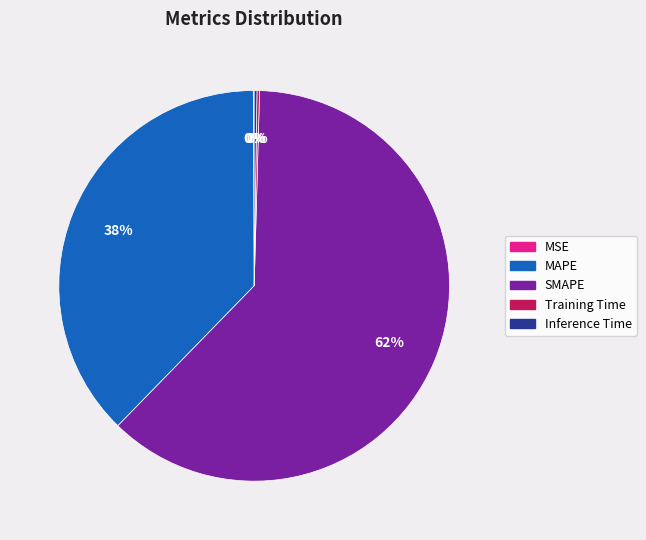

To the nearest percent, what is the difference between the largest and smallest slice percentages?

62%